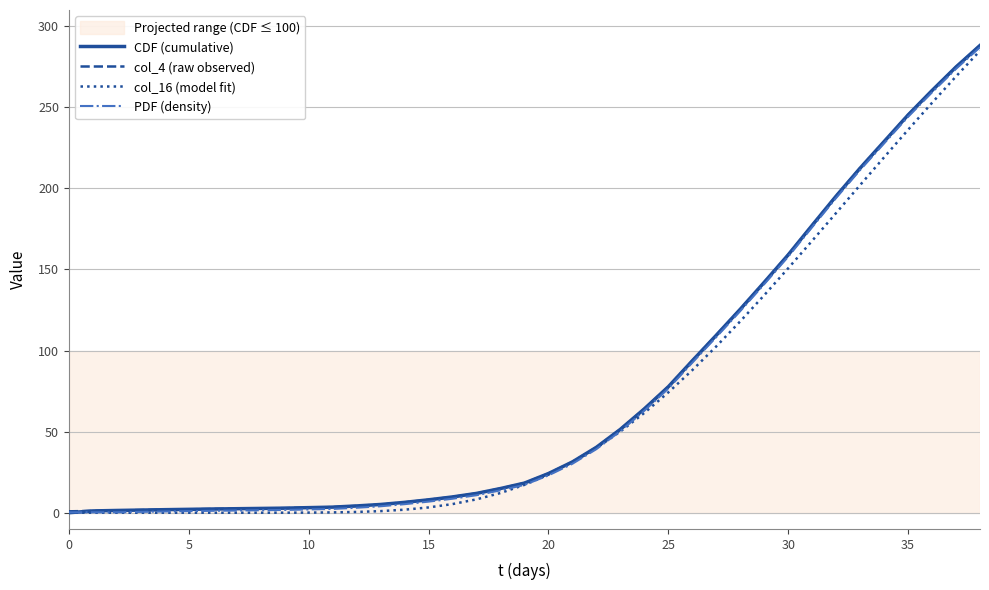

True or false: PDF (density) and col_4 (raw observed) cross at least once.

False